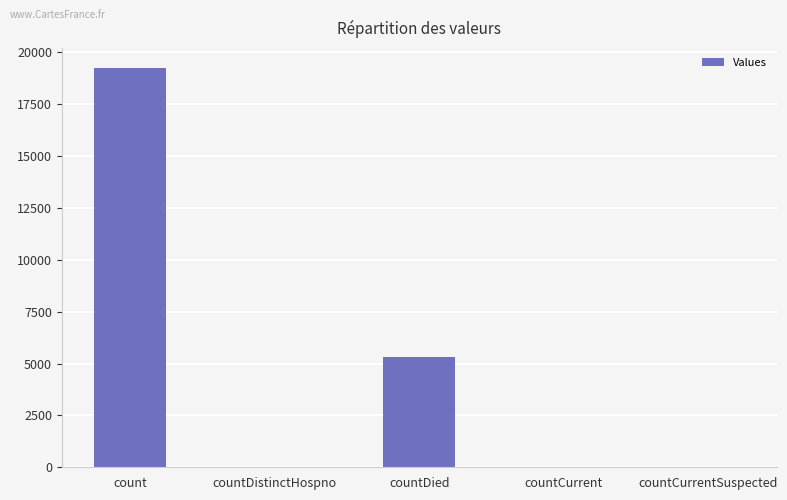

What is the sum of all values?

24628